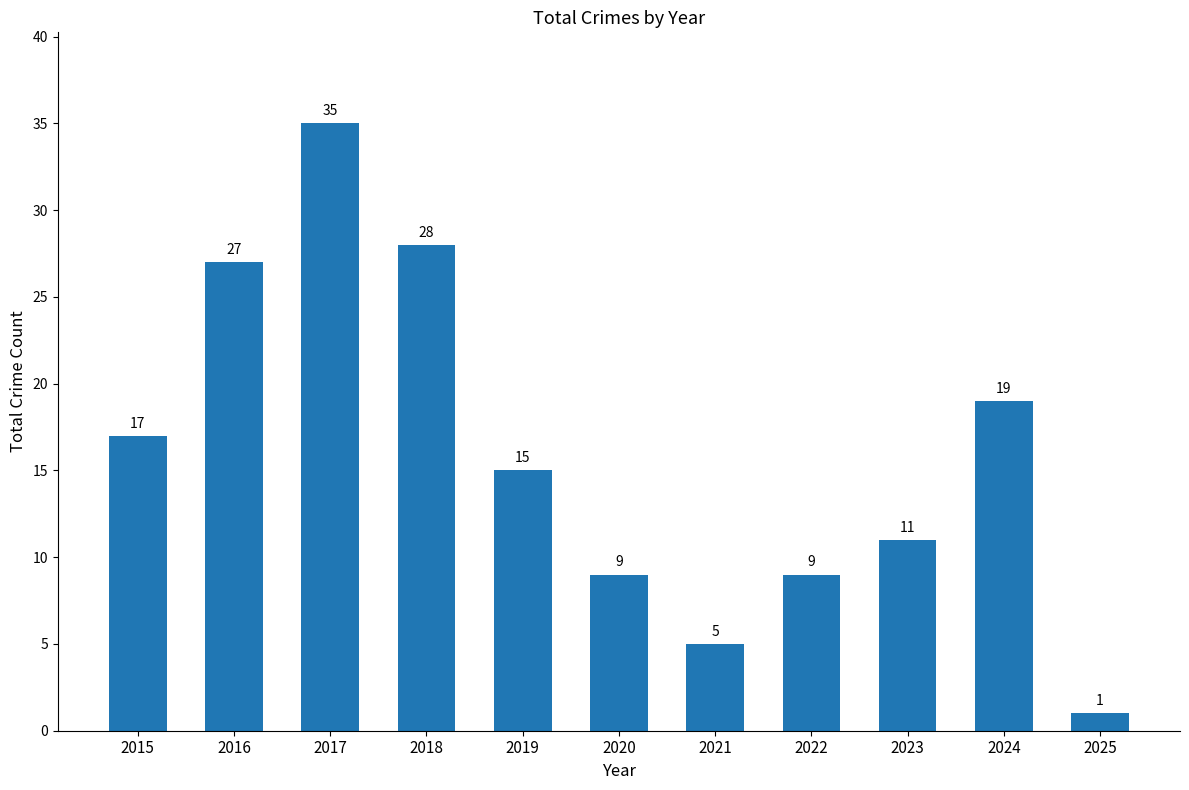

Read the value at 2015.

17